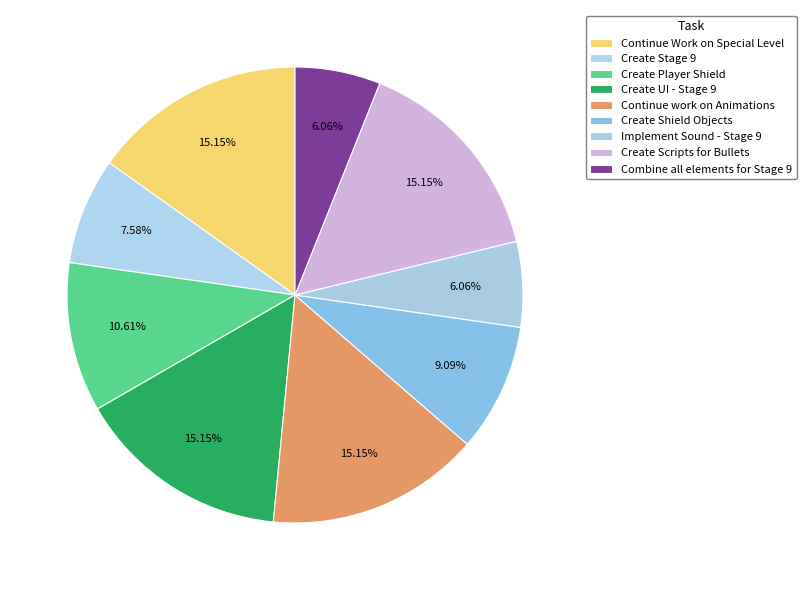

To the nearest percent, what portion does Create Scripts for Bullets represent?

15%